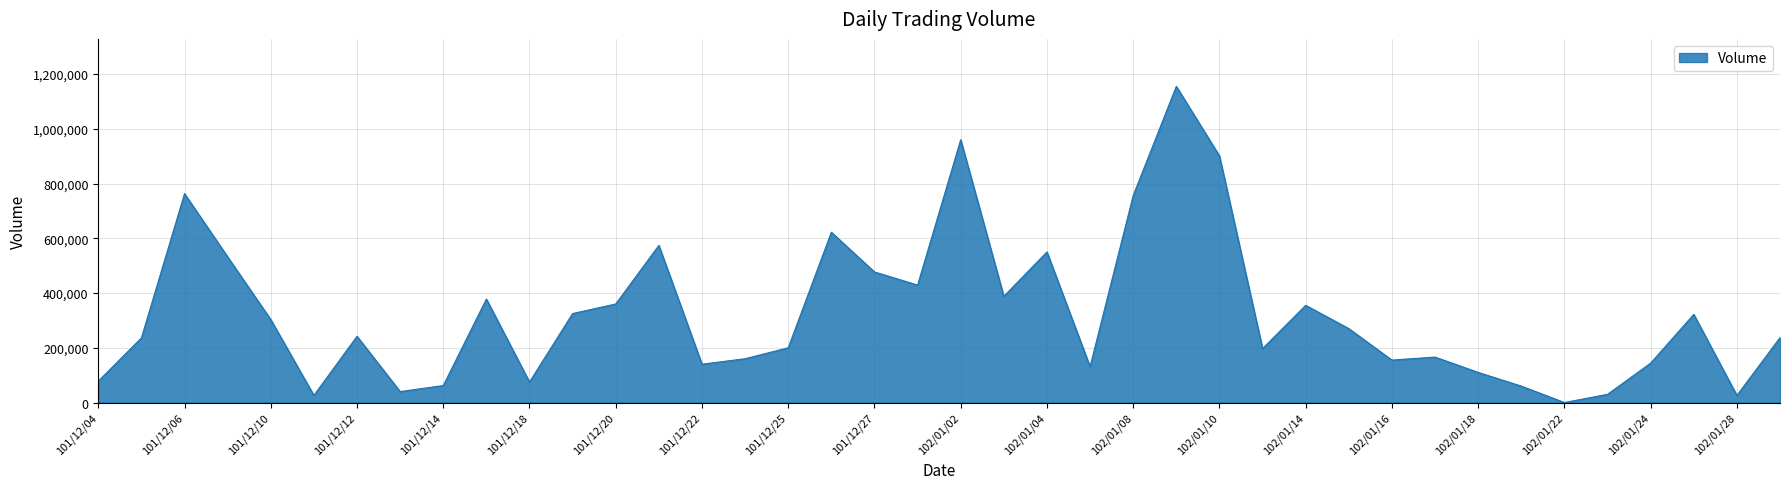

What is the difference between the maximum and minimum values?

1155000